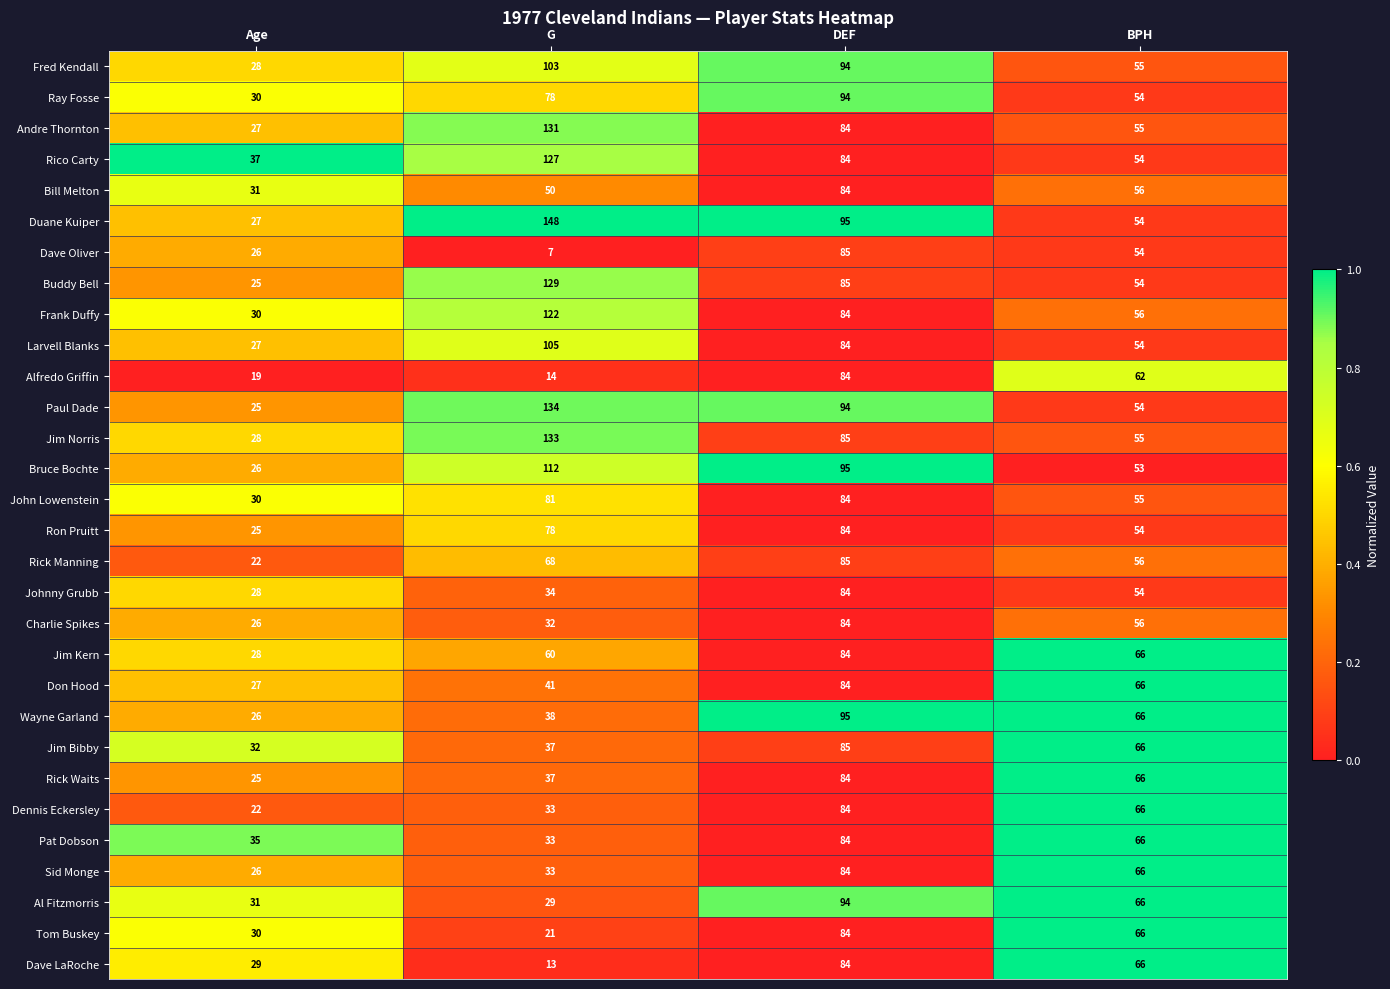

At which label is Ron Pruitt closest to 54?

BPH